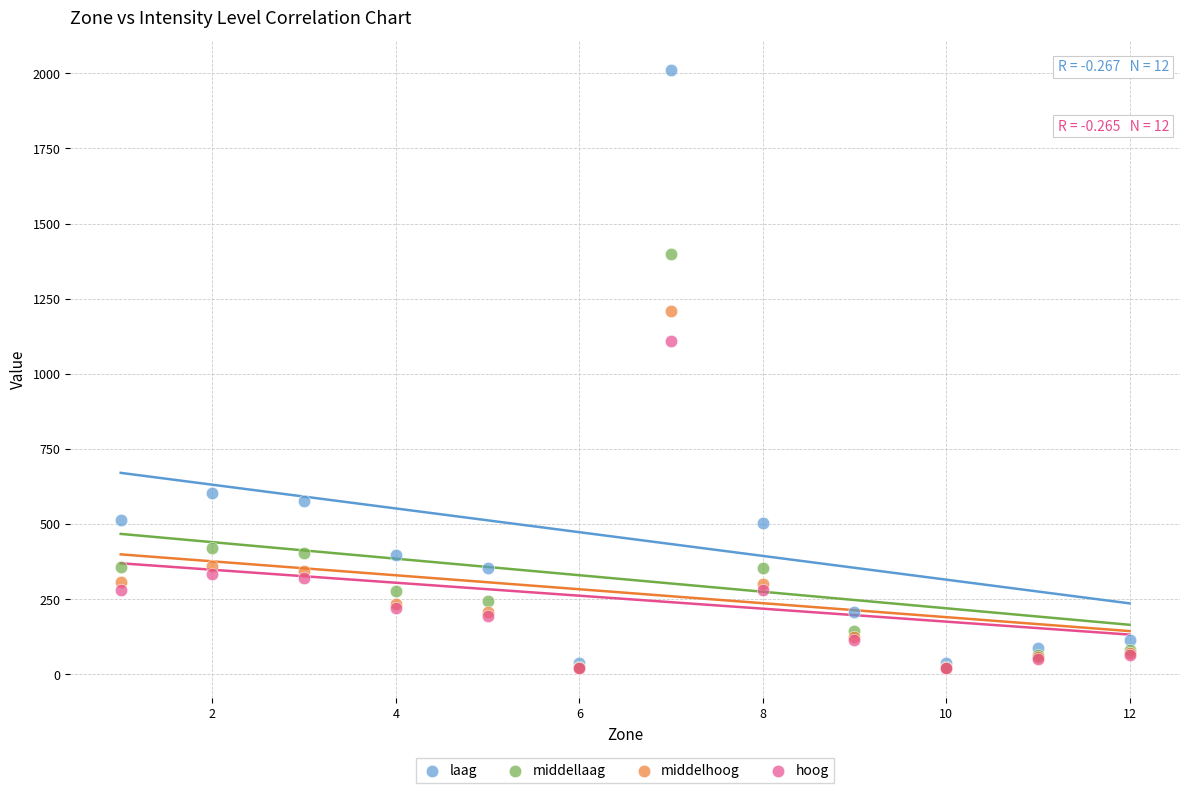

Which series has the largest Y range (max minus min)?

laag